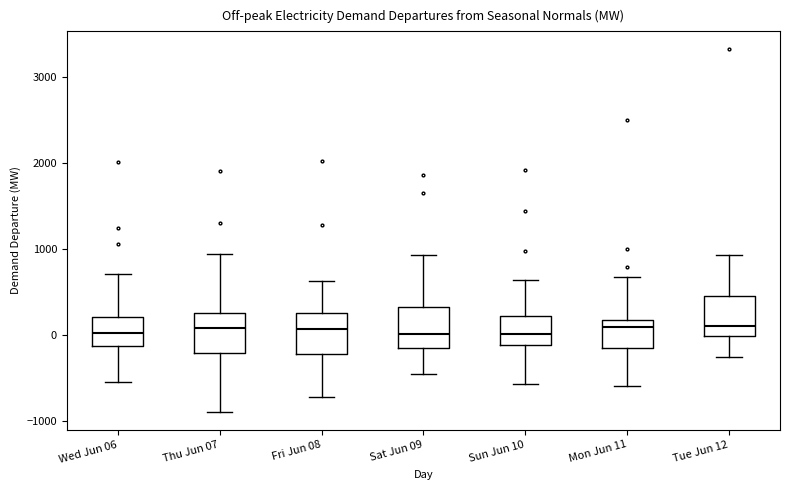

Reading left to right, transcribe this box plot: for each box, give where its median line is, the range the box spans, and where its two whiskers end, as read against the y-axis. The values are not printed on the chart, so give them approximately, as read against the axis.

Wed Jun 06: median 0, box -100 to 200, whiskers -500 to 700
Thu Jun 07: median 100, box -200 to 300, whiskers -900 to 900
Fri Jun 08: median 100, box -200 to 300, whiskers -700 to 600
Sat Jun 09: median 0, box -100 to 300, whiskers -500 to 900
Sun Jun 10: median 0, box -100 to 200, whiskers -600 to 600
Mon Jun 11: median 100, box -200 to 200, whiskers -600 to 700
Tue Jun 12: median 100, box 0 to 400, whiskers -300 to 900